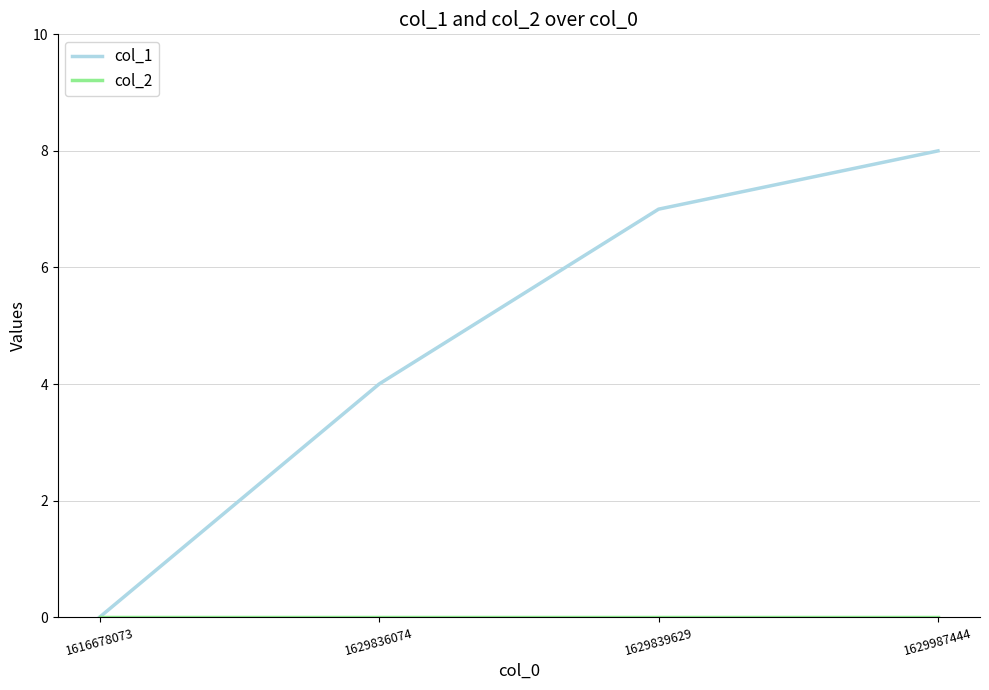

What is the maximum value shown in the chart?

8